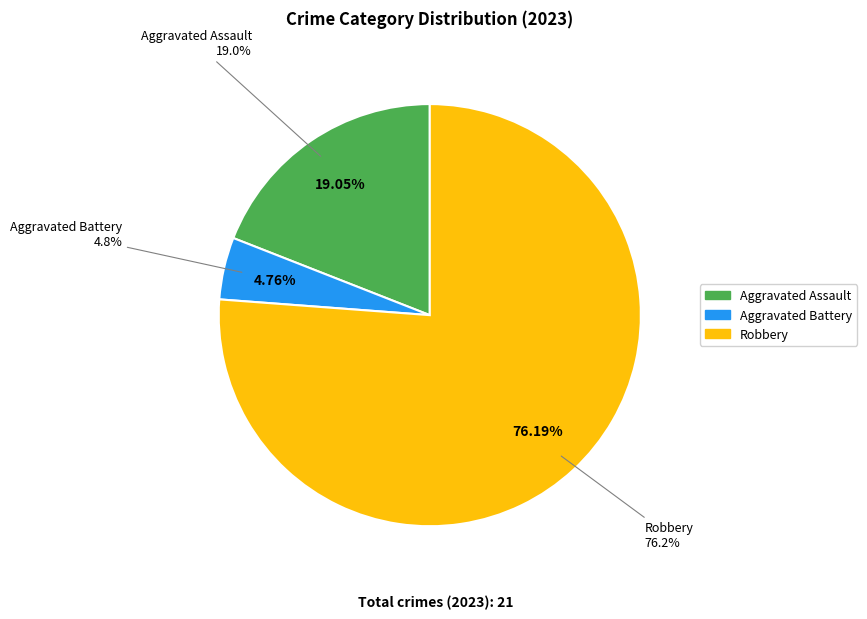

Approximately how many times larger is the value at Aggravated Assault compared to Aggravated Battery?

4.0